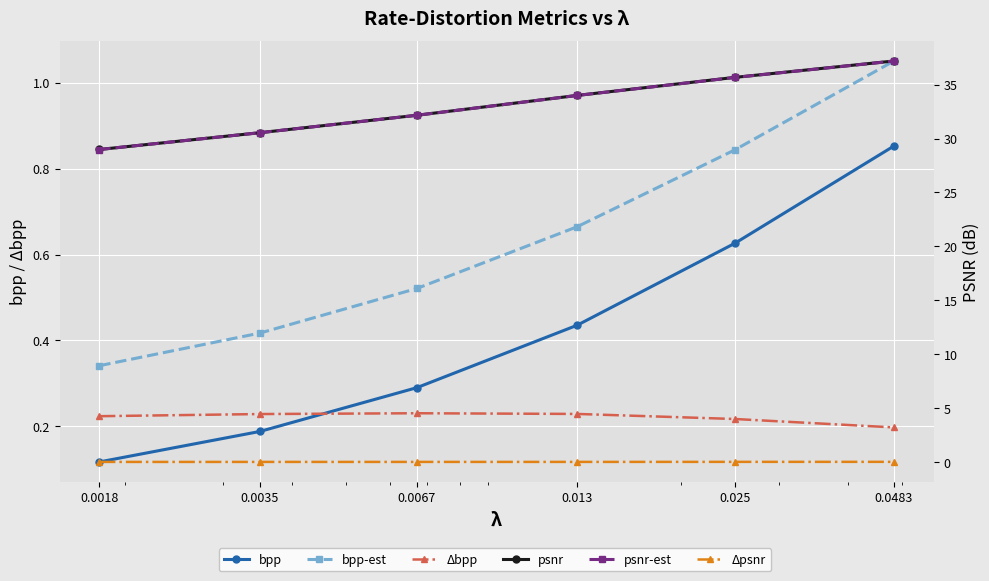

Is it true that psnr equals 29.0 at 0.0018?

True